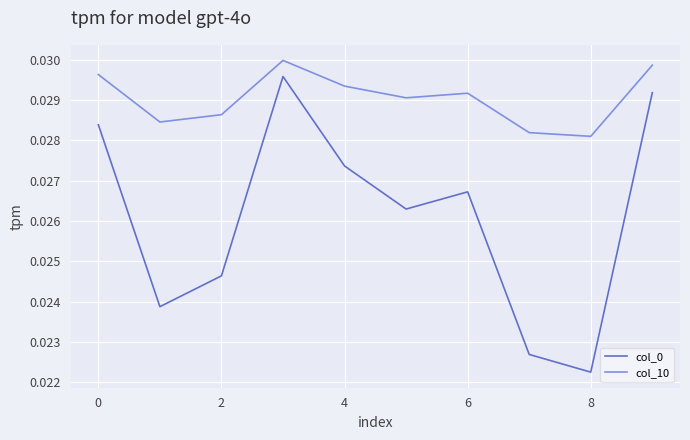

True or false: col_0 has more than 1 points higher than both neighbors.

True